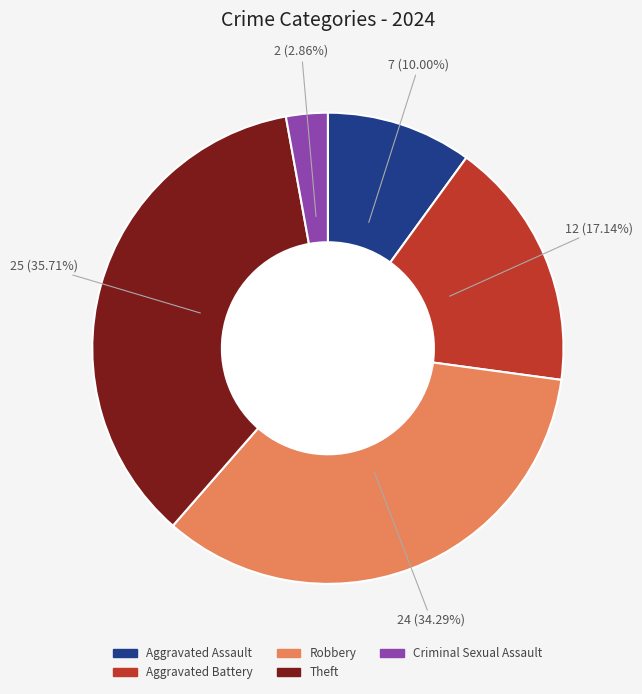

How many slices are in this pie chart?

5